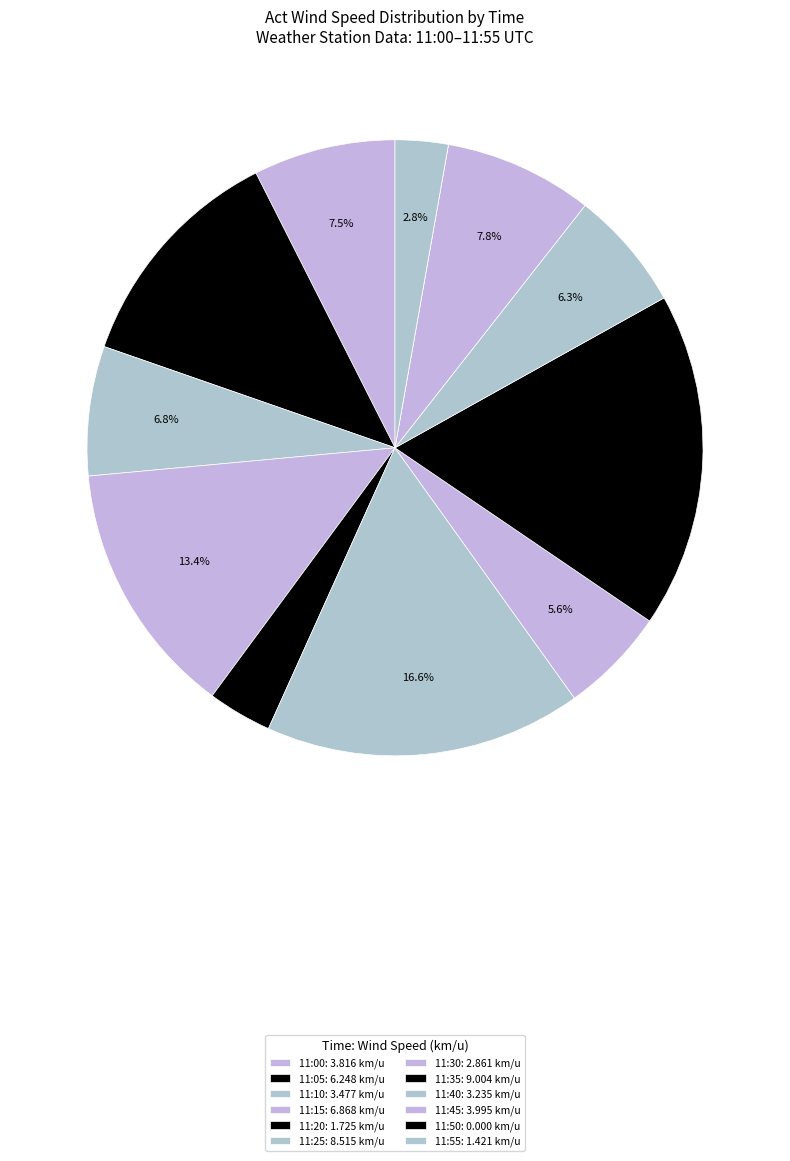

What is the largest slice in the pie chart?

11:35